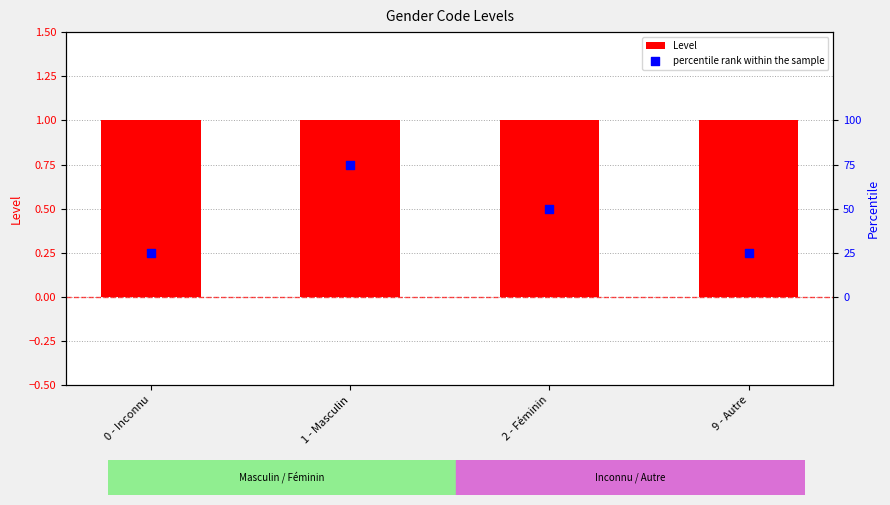

What are all the series names shown in the legend?

Level, percentile rank within the sample